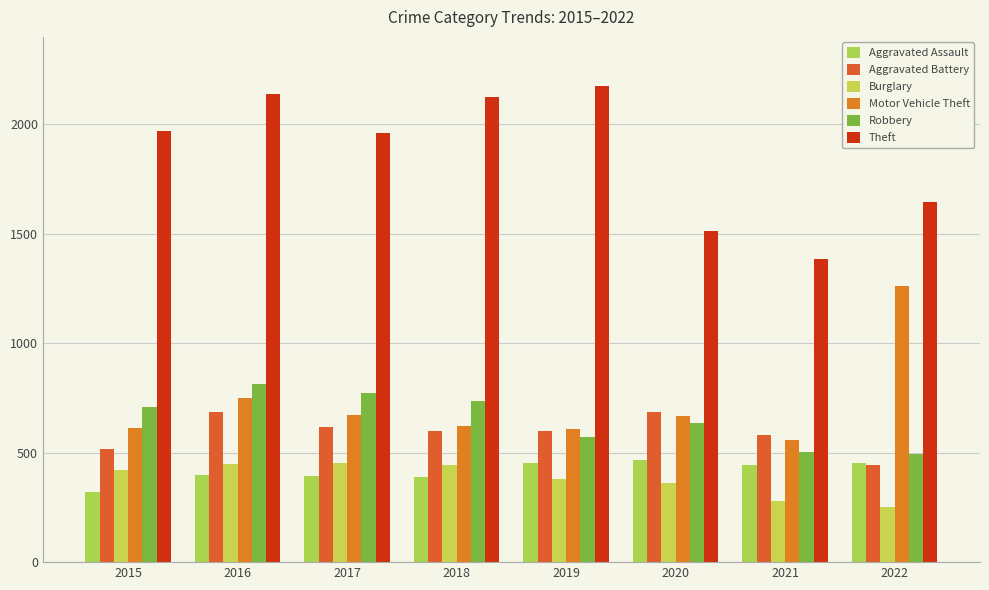

What is the sum of the Robbery values at 2021 and 2020?

1141